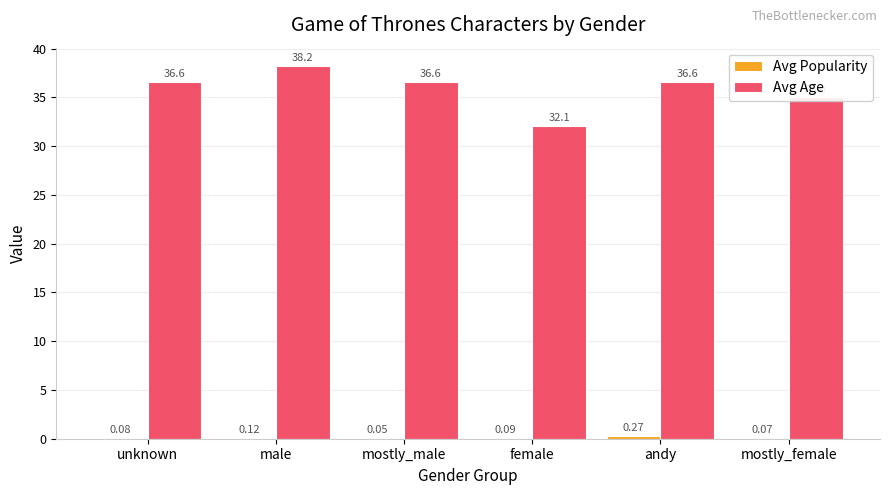

How many groups of bars are there?

6